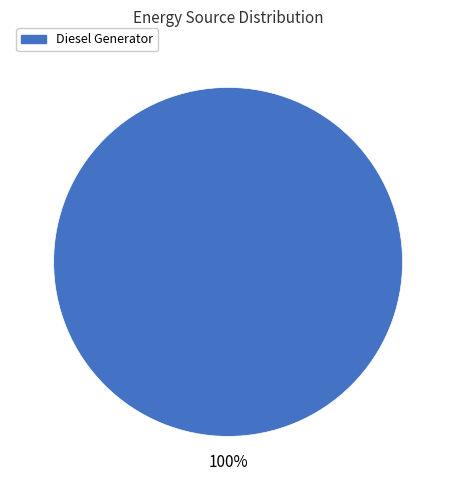

Is it true that Diesel Generator is 100% of the pie?

True